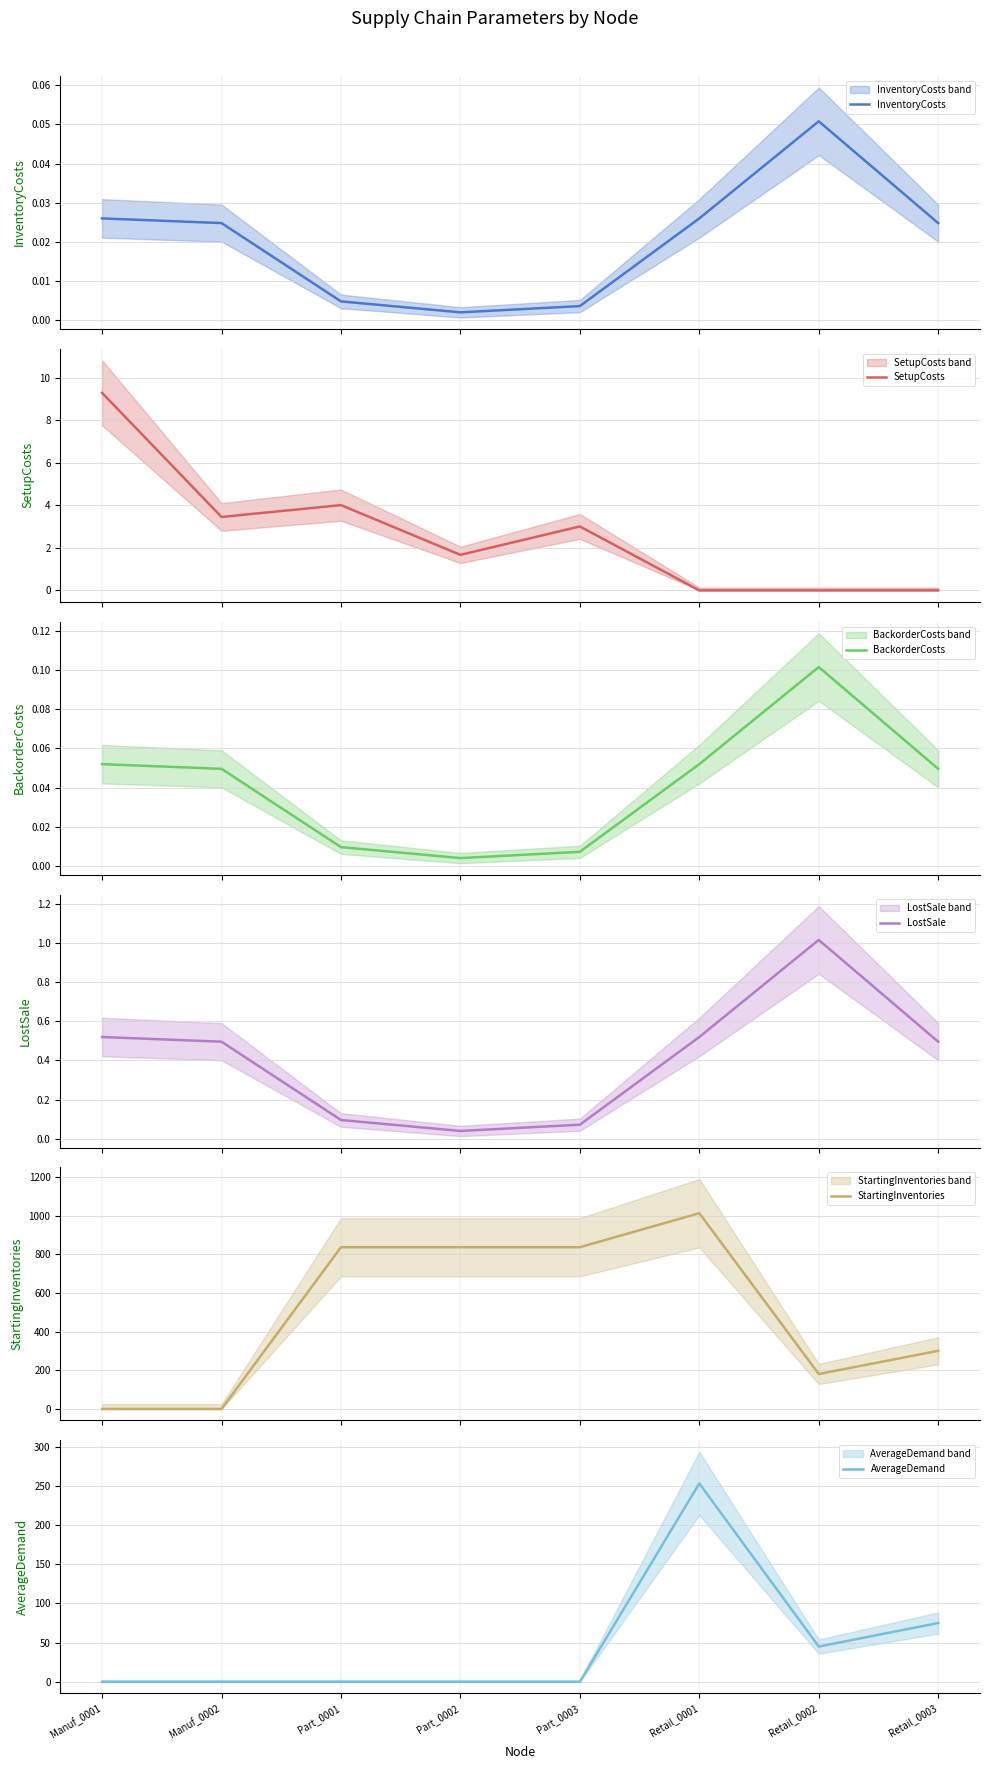

How many interior local valleys does the BackorderCosts series have?

1